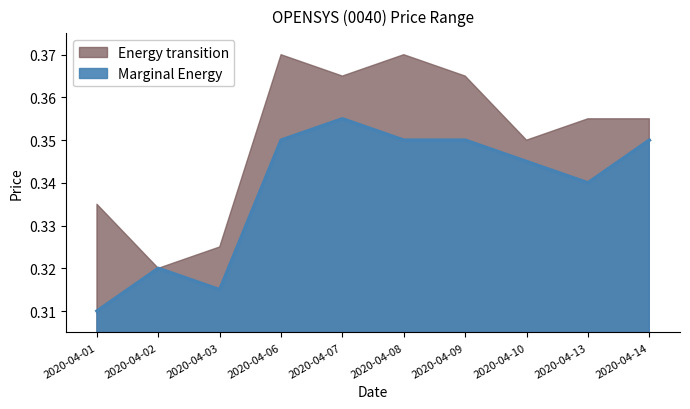

Which has a higher value, 2020-04-06 or 2020-04-01?

2020-04-06